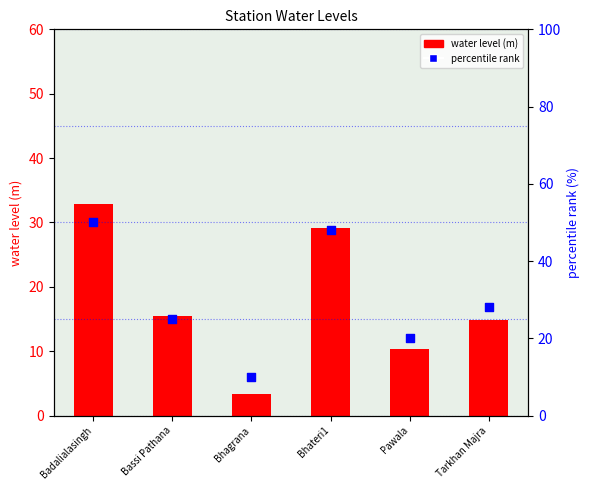

Is the value of water level (m) at Bhagrana greater than the value of percentile rank at Tarkhan Majra?

No